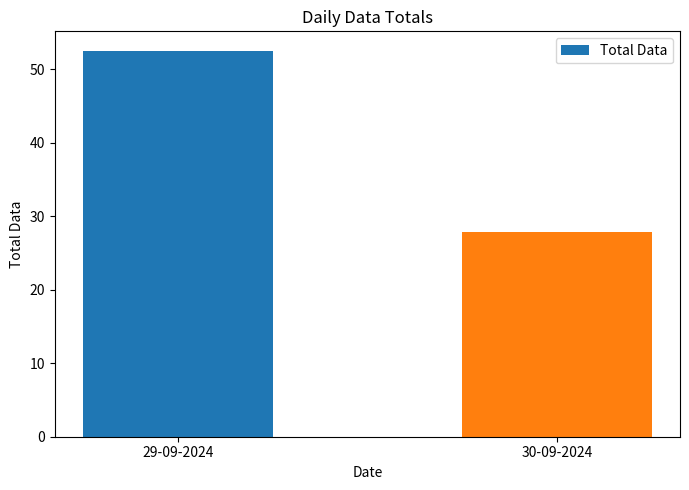

What is the label of the 2nd bar from the right?

29-09-2024